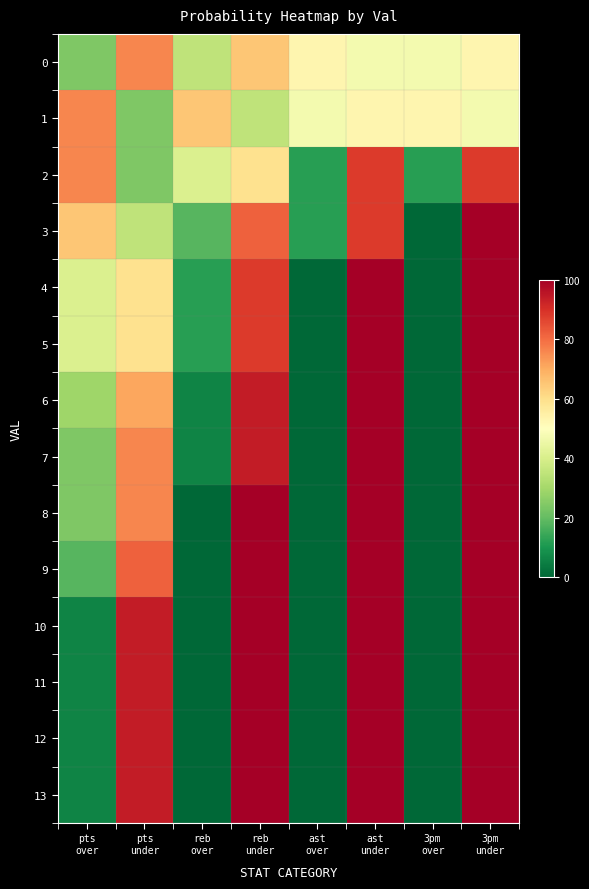

Reading left to right, list all the values displayed in this chart.

0: pts
over=24	pts
under=76	reb
over=35	reb
under=65	ast
over=53	ast
under=47	3pm
over=47	3pm
under=53
1: pts
over=76	pts
under=24	reb
over=65	reb
under=35	ast
over=47	ast
under=53	3pm
over=53	3pm
under=47
2: pts
over=76	pts
under=24	reb
over=41	reb
under=59	ast
over=12	ast
under=88	3pm
over=12	3pm
under=88
3: pts
over=65	pts
under=35	reb
over=18	reb
under=82	ast
over=12	ast
under=88	3pm
over=0	3pm
under=100
4: pts
over=41	pts
under=59	reb
over=12	reb
under=88	ast
over=0	ast
under=100	3pm
over=0	3pm
under=100
5: pts
over=41	pts
under=59	reb
over=12	reb
under=88	ast
over=0	ast
under=100	3pm
over=0	3pm
under=100
6: pts
over=29	pts
under=71	reb
over=6	reb
under=94	ast
over=0	ast
under=100	3pm
over=0	3pm
under=100
7: pts
over=24	pts
under=76	reb
over=6	reb
under=94	ast
over=0	ast
under=100	3pm
over=0	3pm
under=100
8: pts
over=24	pts
under=76	reb
over=0	reb
under=100	ast
over=0	ast
under=100	3pm
over=0	3pm
under=100
9: pts
over=18	pts
under=82	reb
over=0	reb
under=100	ast
over=0	ast
under=100	3pm
over=0	3pm
under=100
10: pts
over=6	pts
under=94	reb
over=0	reb
under=100	ast
over=0	ast
under=100	3pm
over=0	3pm
under=100
11: pts
over=6	pts
under=94	reb
over=0	reb
under=100	ast
over=0	ast
under=100	3pm
over=0	3pm
under=100
12: pts
over=6	pts
under=94	reb
over=0	reb
under=100	ast
over=0	ast
under=100	3pm
over=0	3pm
under=100
13: pts
over=6	pts
under=94	reb
over=0	reb
under=100	ast
over=0	ast
under=100	3pm
over=0	3pm
under=100